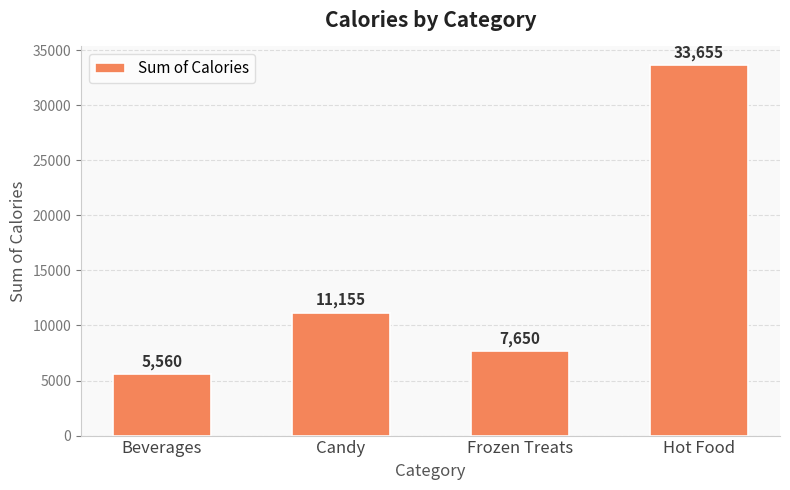

Is it true that the value at Frozen Treats is 7650?

True